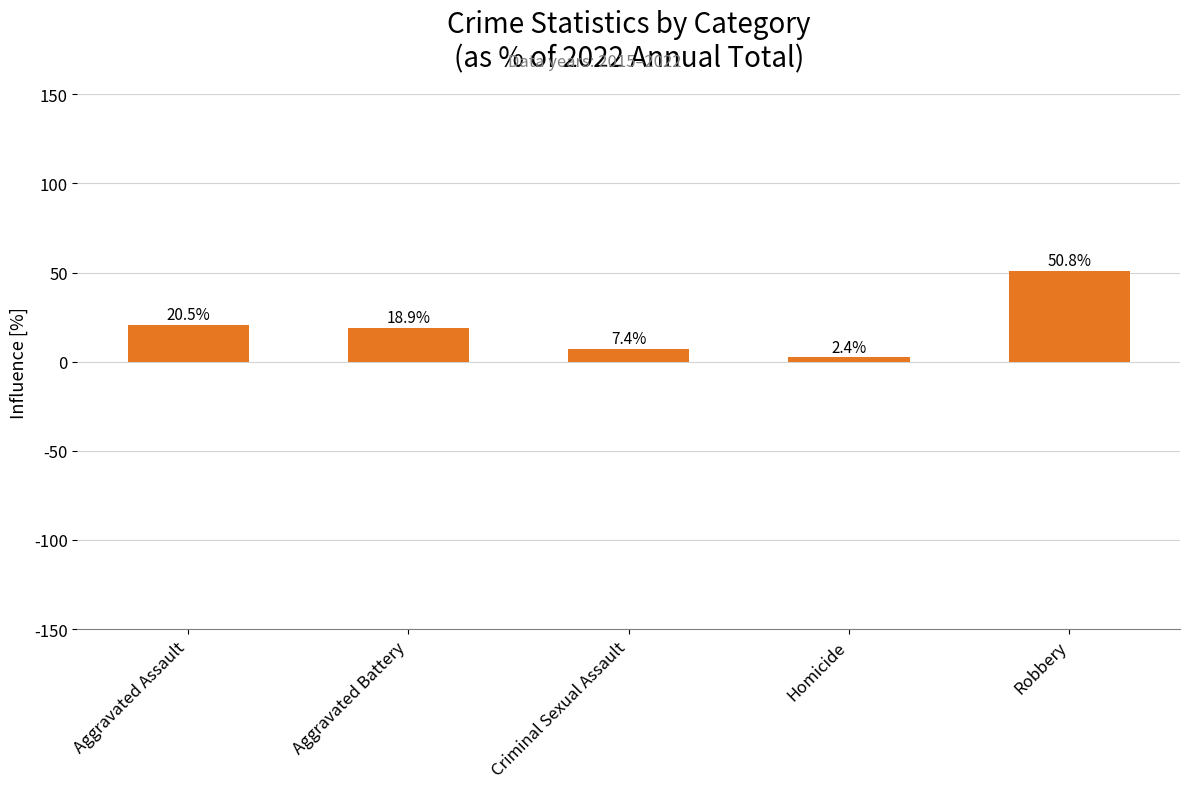

List the labels in order of value, largest first.

Robbery, Aggravated Assault, Aggravated Battery, Criminal Sexual Assault, Homicide